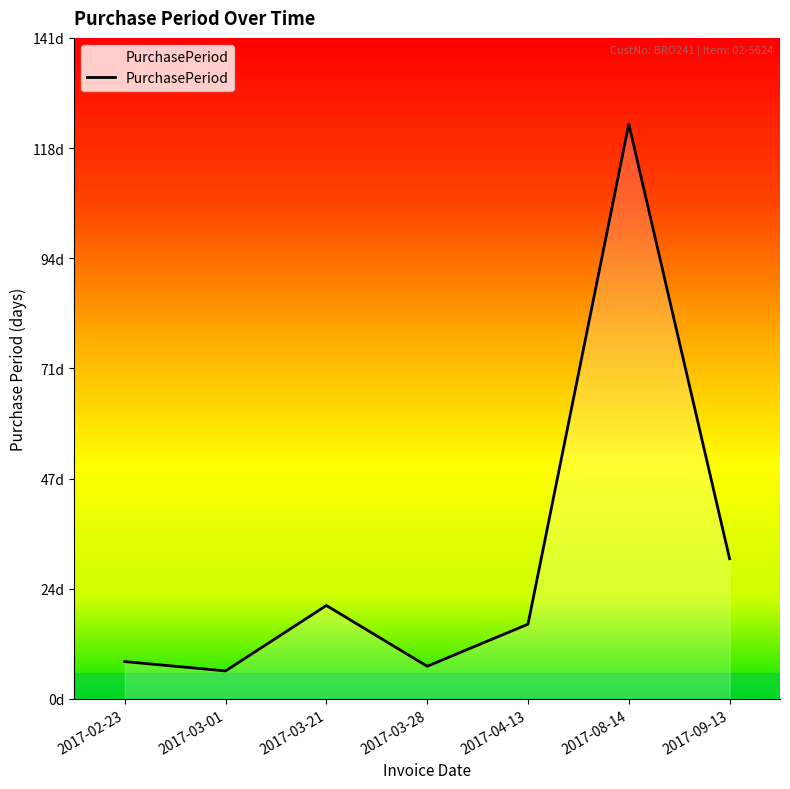

What is the sum of the values at 2017-04-13 and 2017-09-13?

46